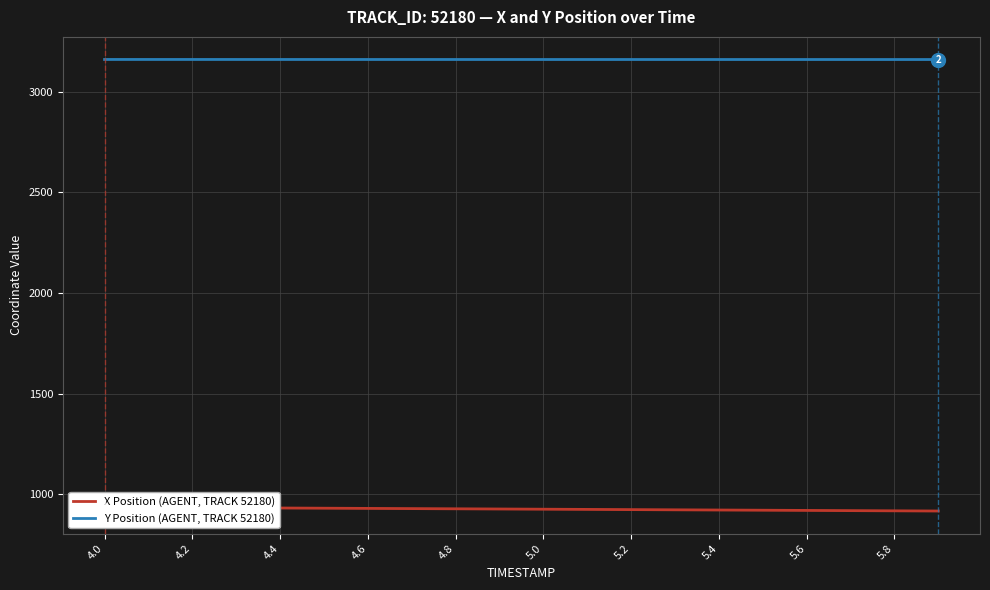

At which category does the chart reach its peak across all series?

4.0